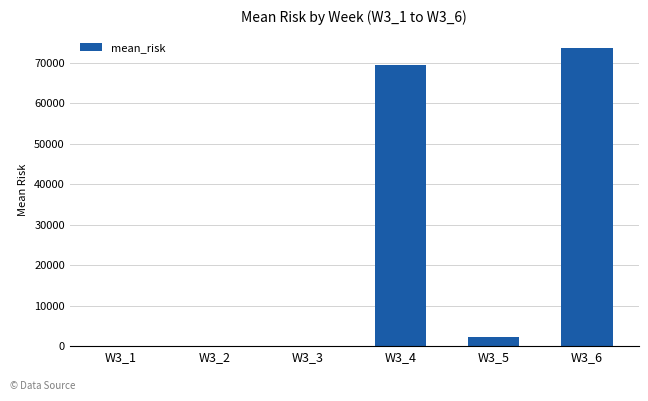

Which category has the highest value across all series?

W3_6